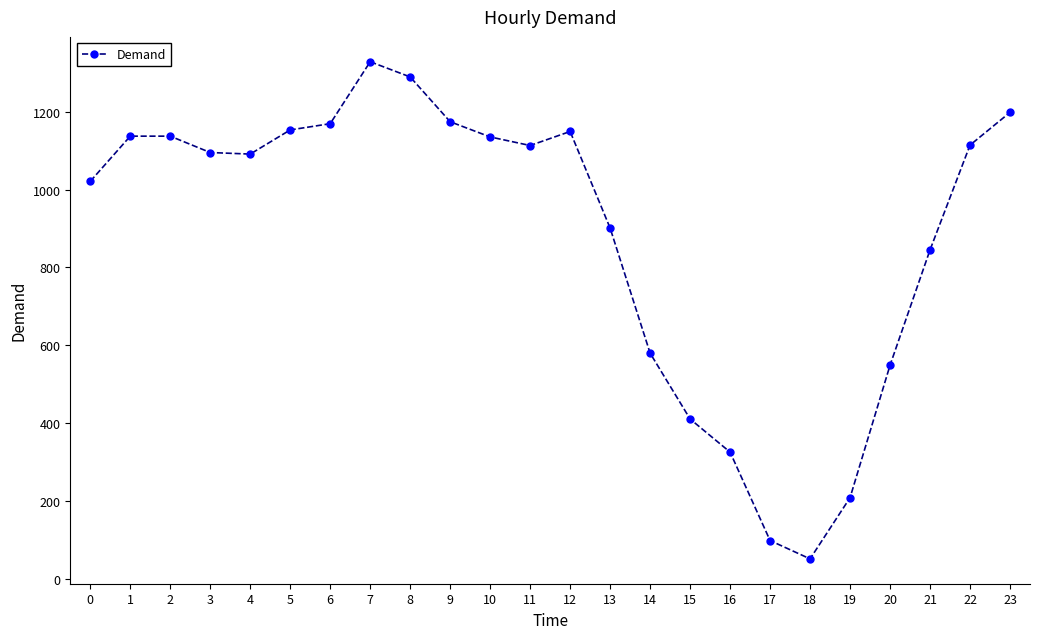

What is the sum of all values?

21275